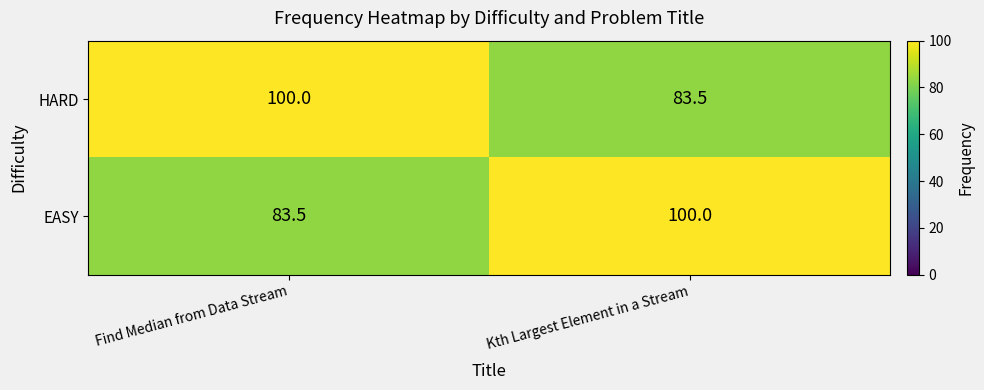

List the labels in order of HARD value, smallest first.

Kth Largest Element in a Stream, Find Median from Data Stream